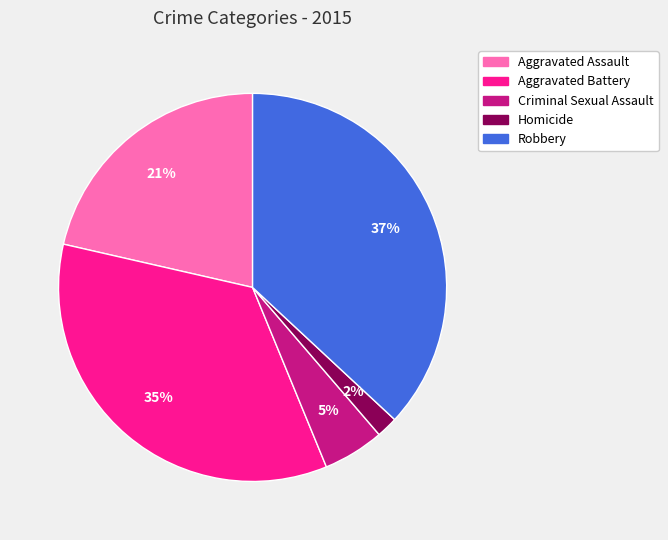

To the nearest percent, what is the difference between the largest and smallest slice percentages?

35%